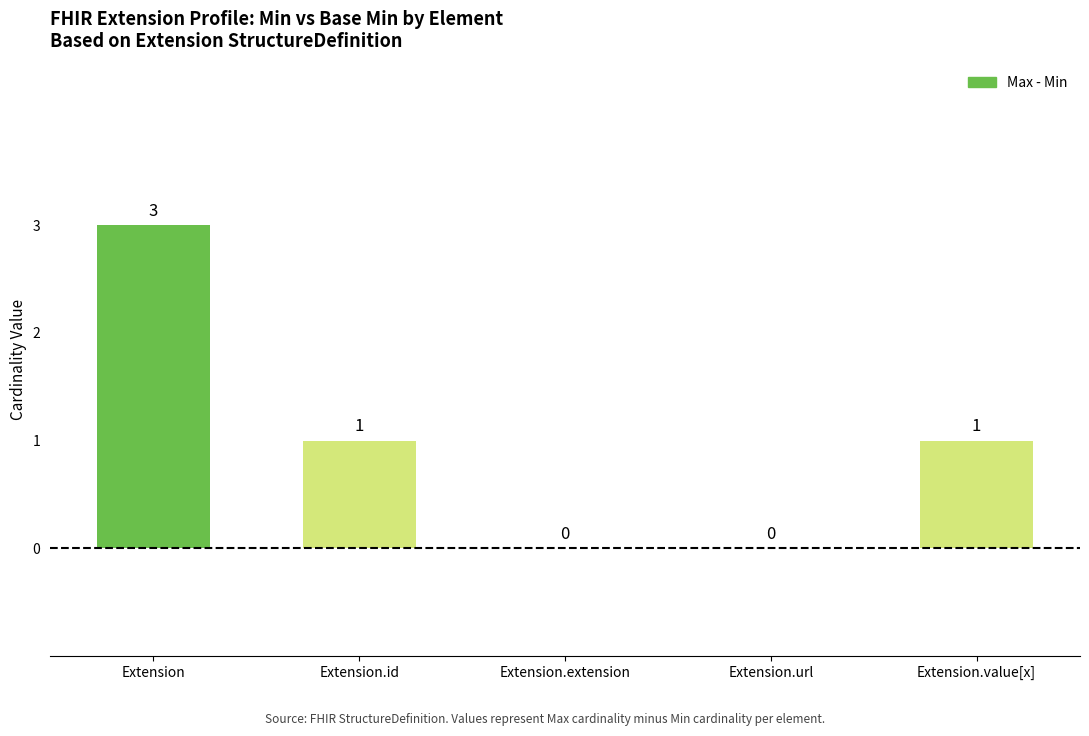

What is the sum of all values?

5